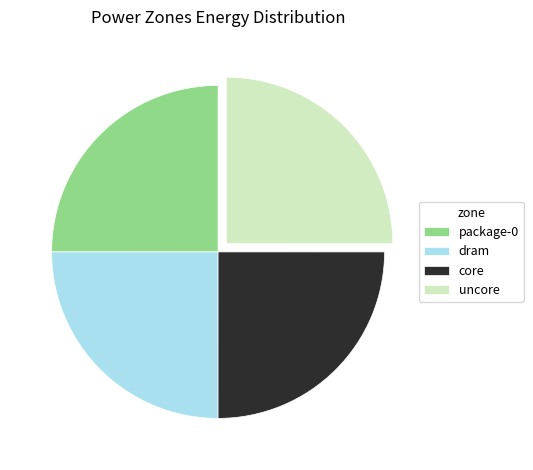

Is it true that core is 36% of the pie?

False